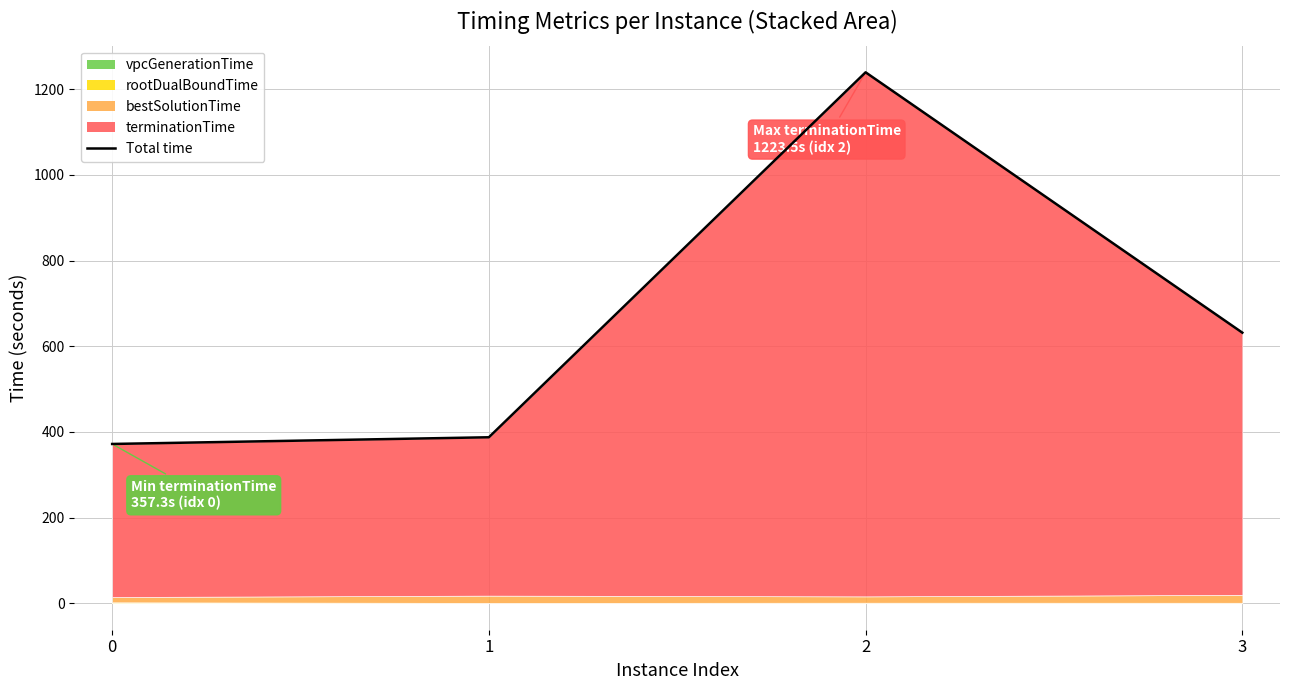

How many lines are shown in the chart?

1